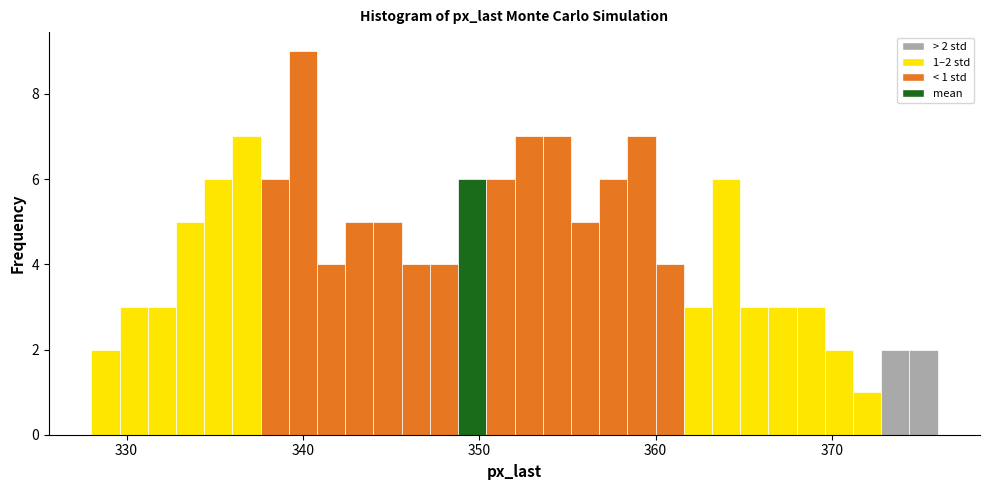

Read against the x-axis, roughly where is the centre of the tallest bar?

340